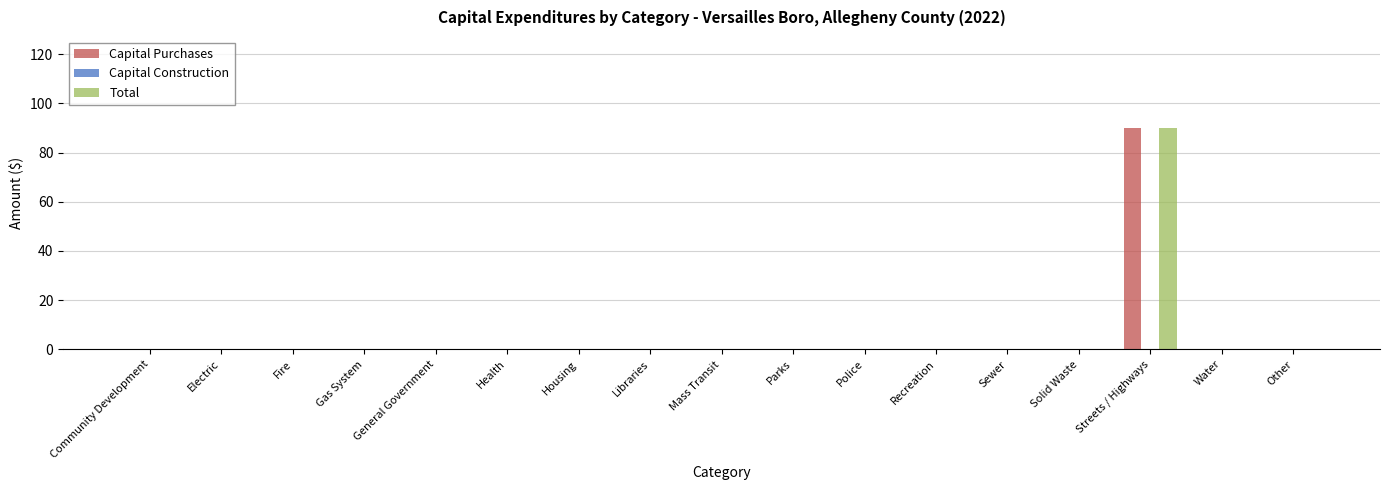

What is the sum of all Capital Purchases values?

90